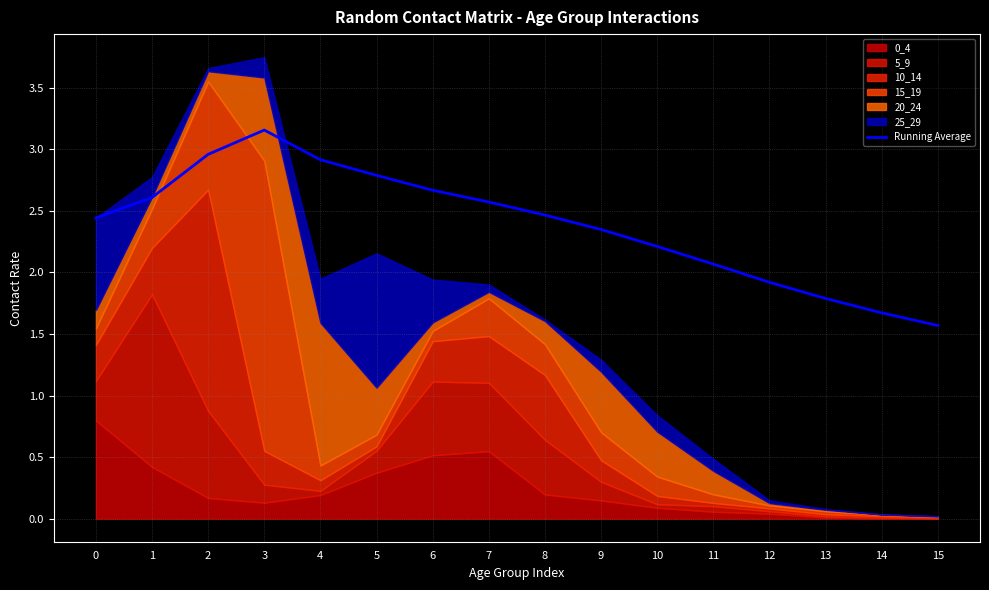

At which category does the data reach its first local peak?

3